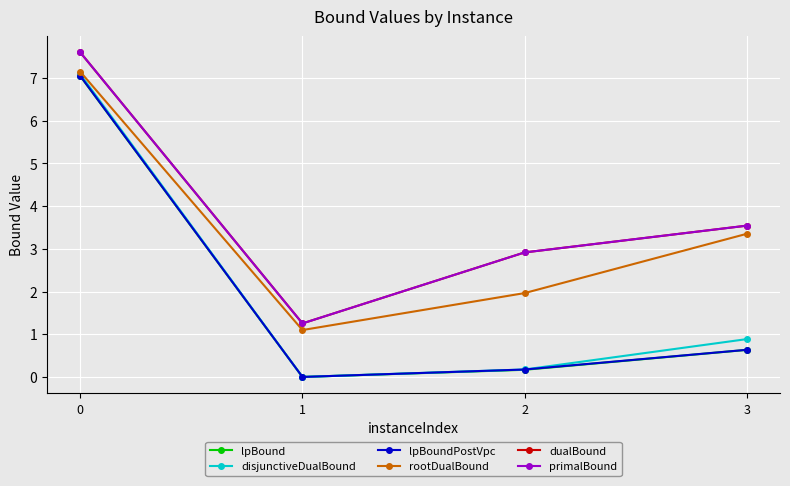

What is the maximum value for disjunctiveDualBound?

7.1